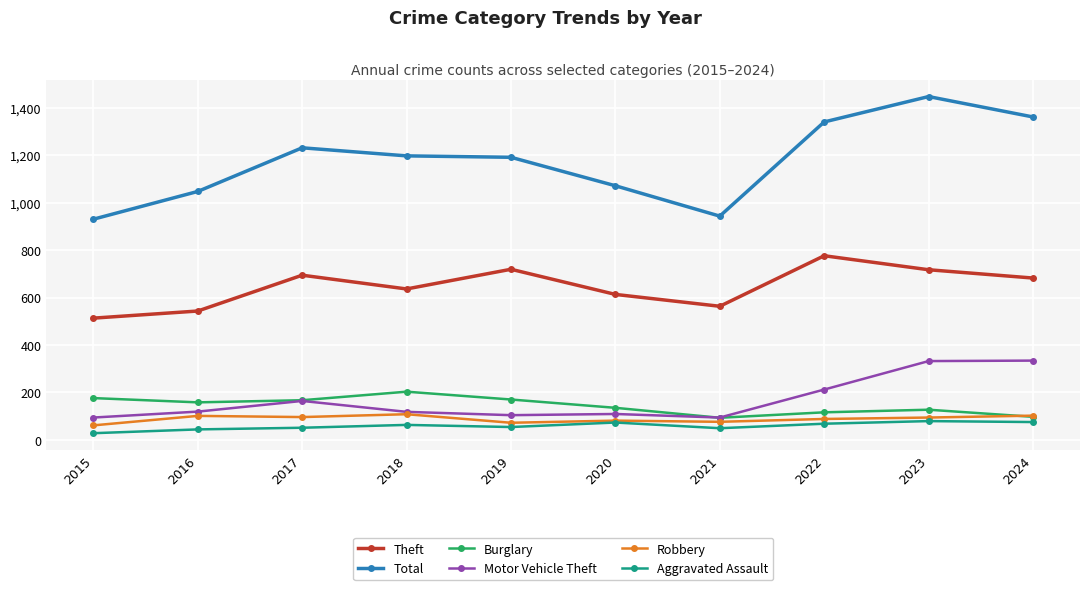

At which category is the sum across all series the highest?

2023